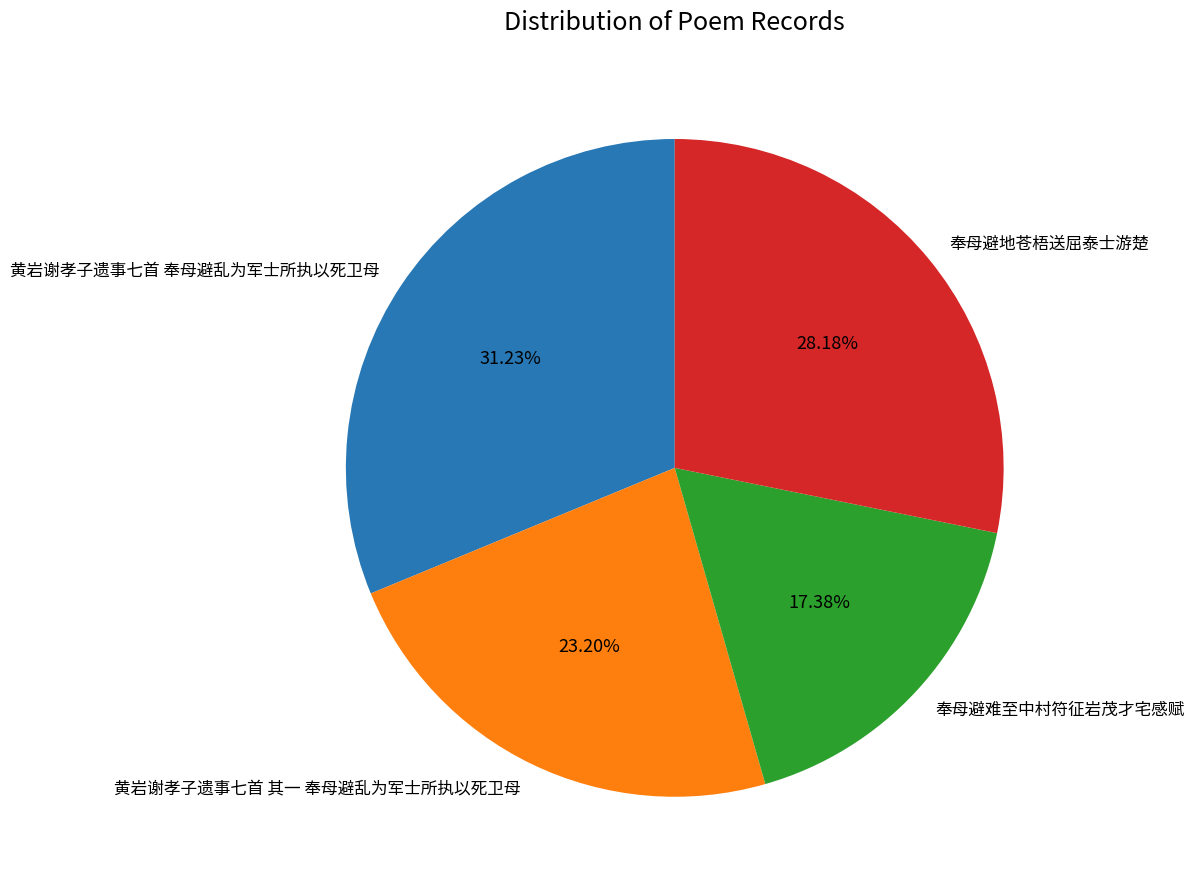

Is there any slice that represents more than half of the pie?

No